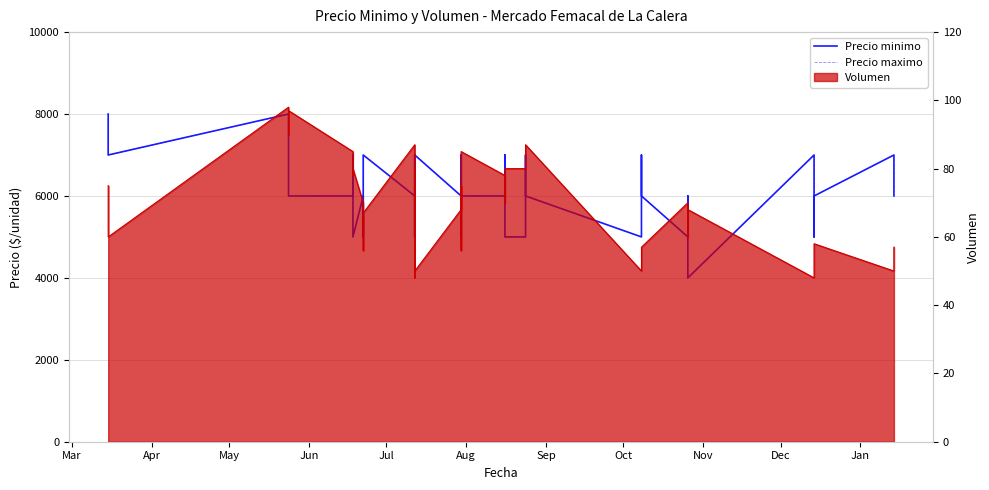

What is the smallest value displayed?

4000